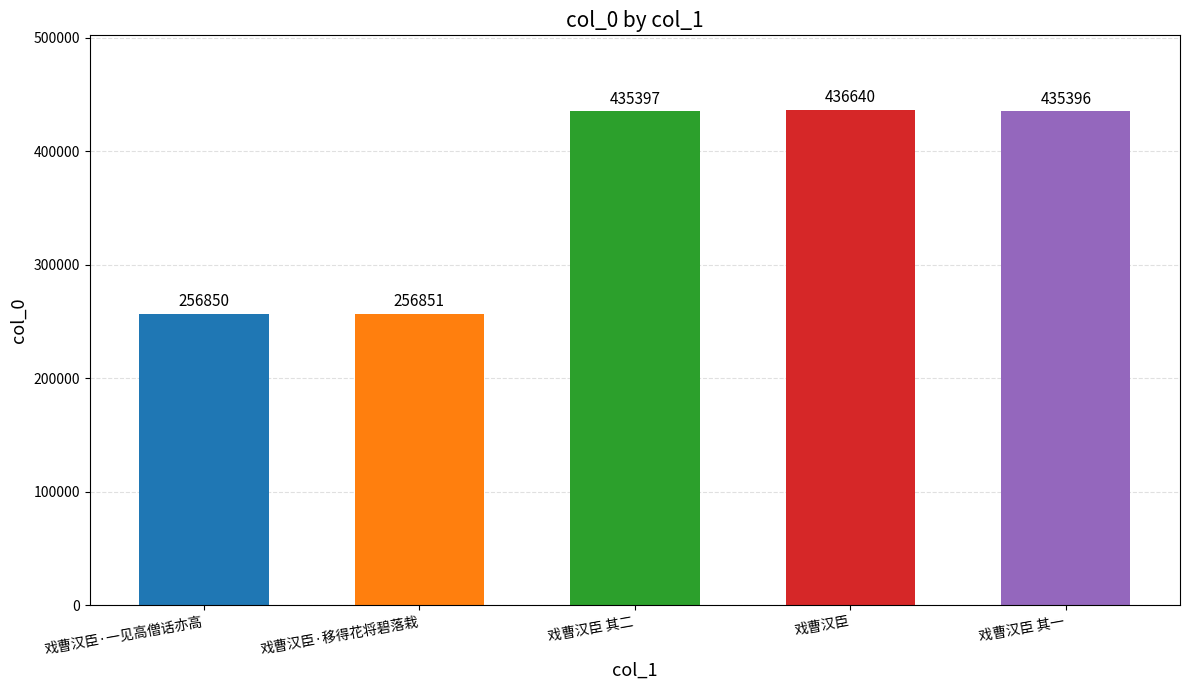

Is it true that the value at 戏曹汉臣·一见高僧话亦高 is 256850?

True